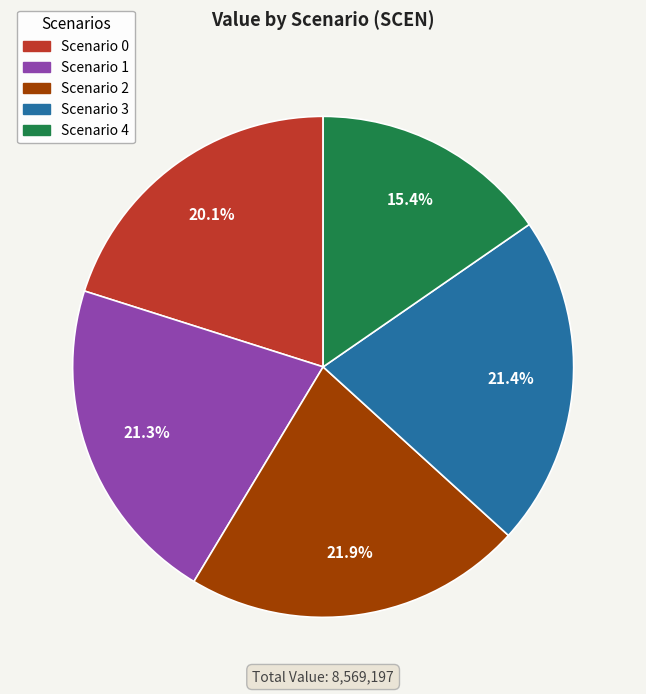

Does any single category account for the majority?

No